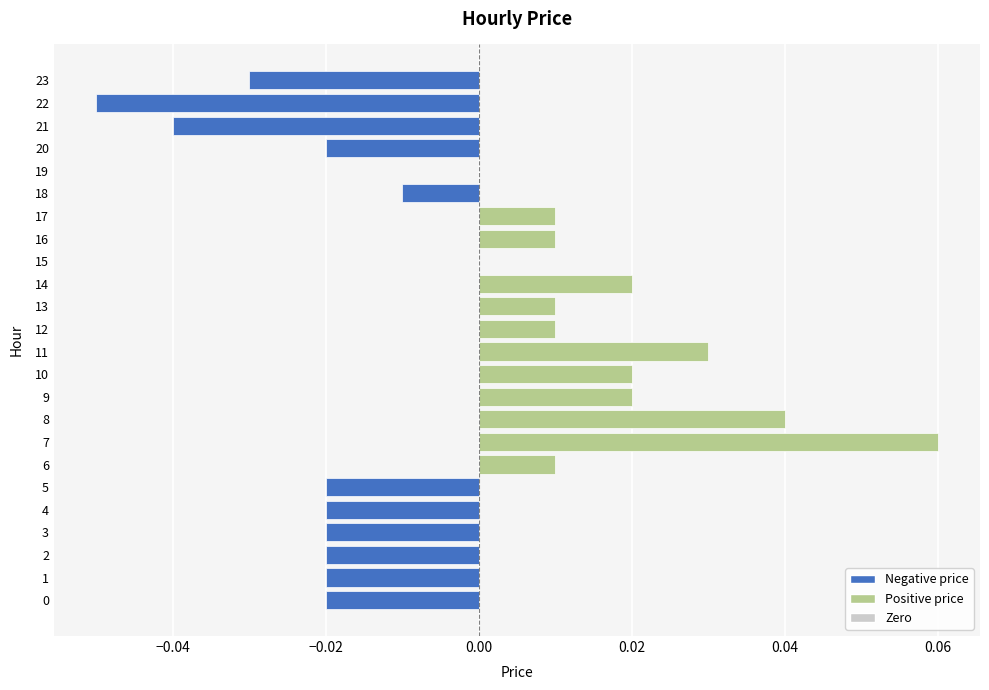

Which has a higher value, 21 or 12?

12